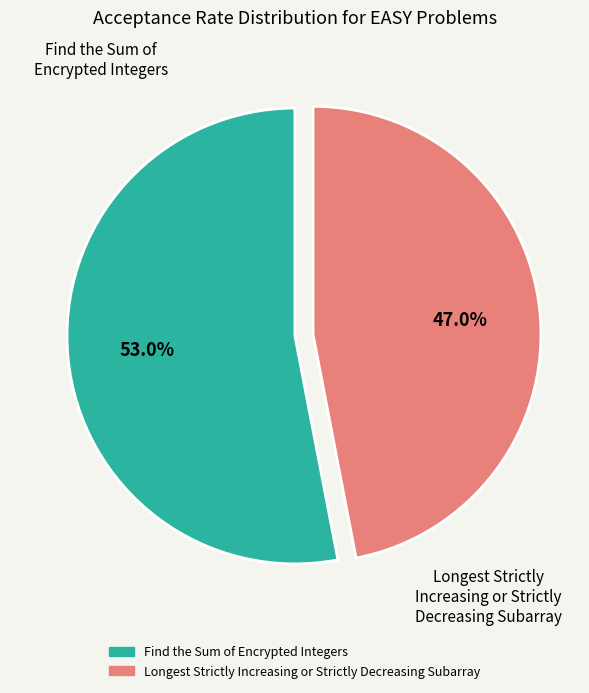

Do Find the Sum of Encrypted Integers and Longest Strictly Increasing or Strictly Decreasing Subarray together represent more than half of the pie?

Yes